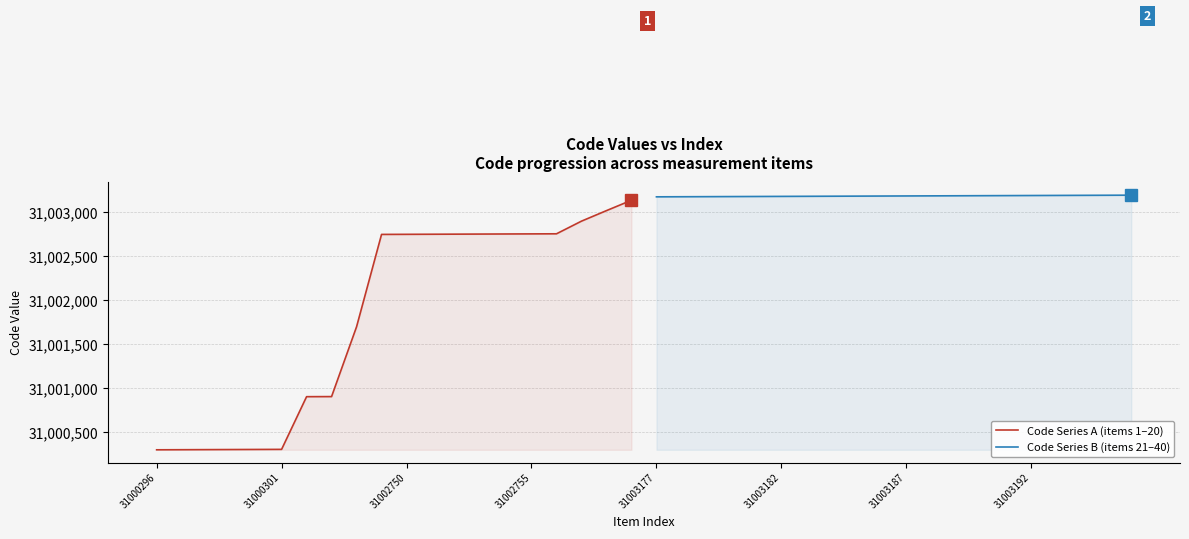

What is the maximum value for Code Series A (items 1–20)?

31003138